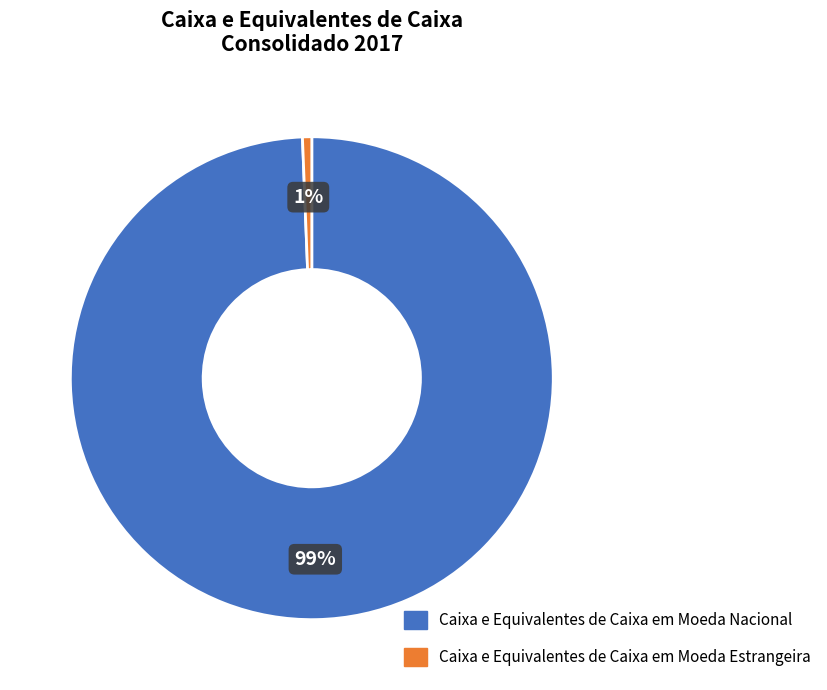

To the nearest percent, what is the combined percentage of Caixa e Equivalentes de Caixa em Moeda Nacional and Caixa e Equivalentes de Caixa em Moeda Estrangeira?

100%